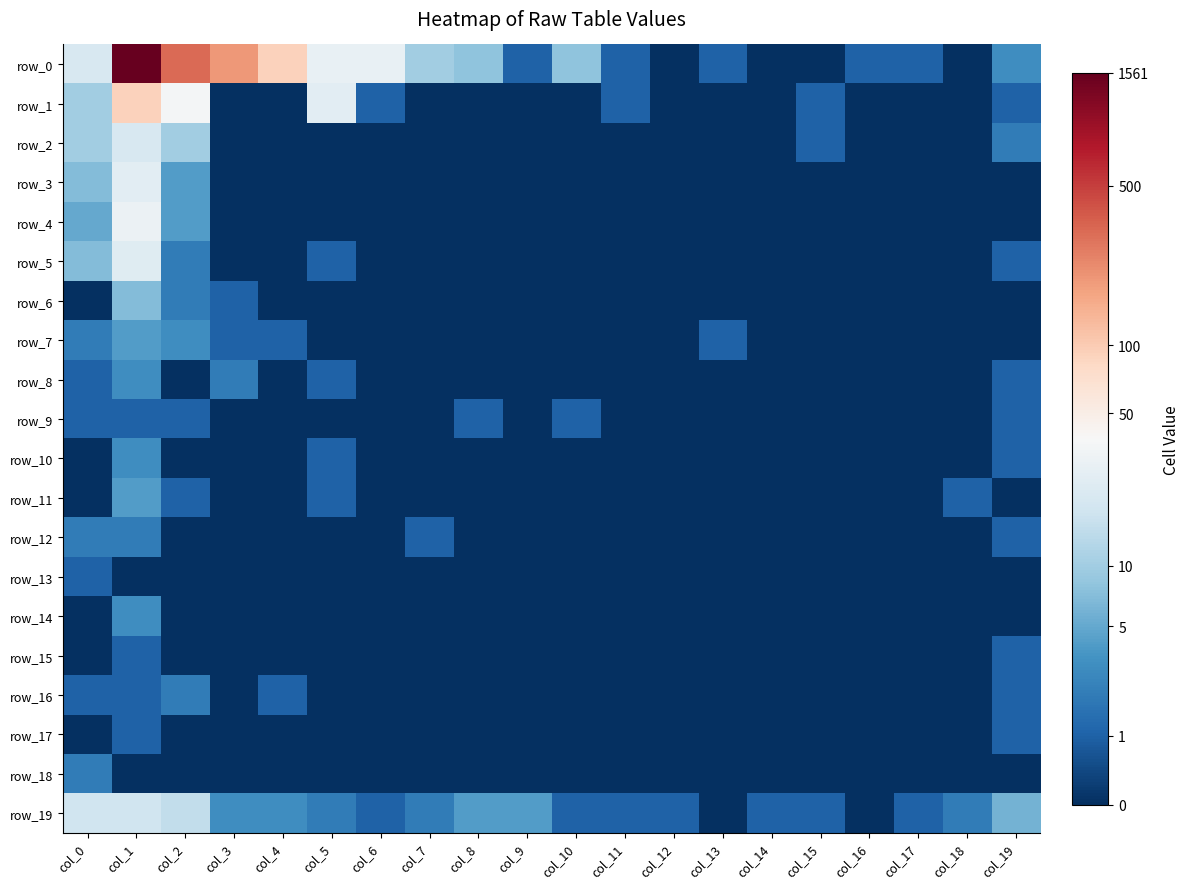

How many values in row_5 are above zero?

5